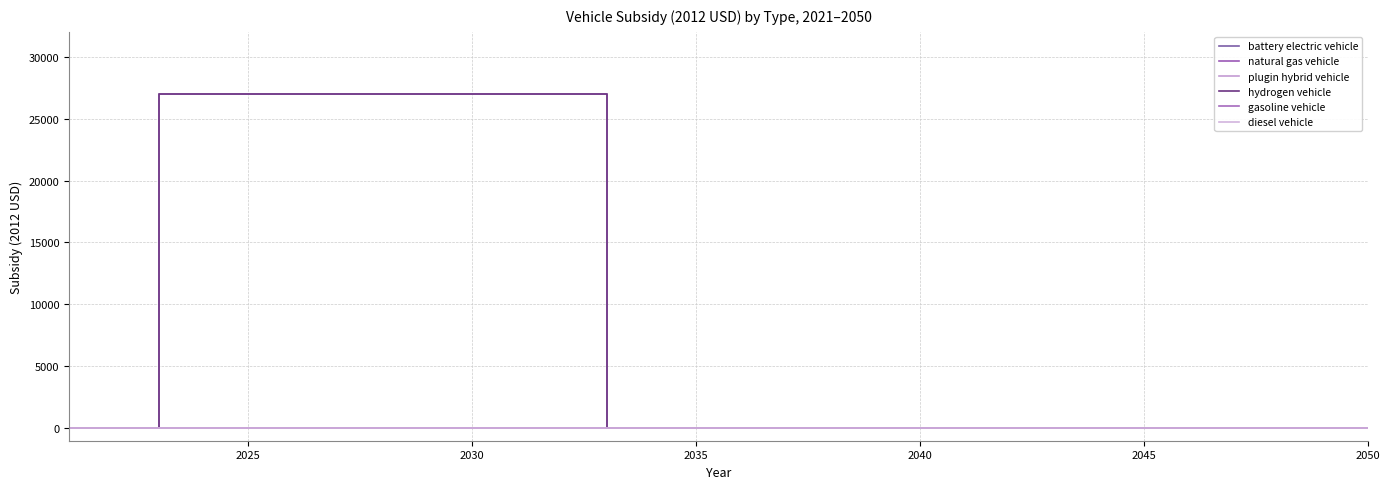

Does the chart have visible grid lines?

Yes